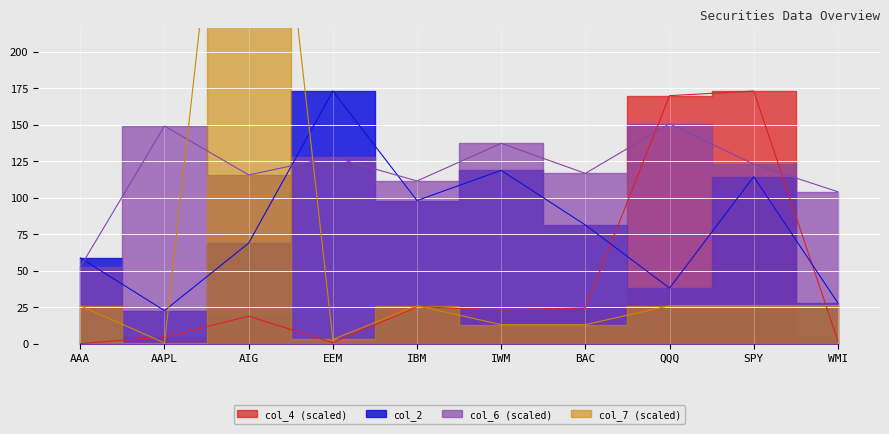

What is the sum of the col_7 values at WMI and AAPL?

26.4